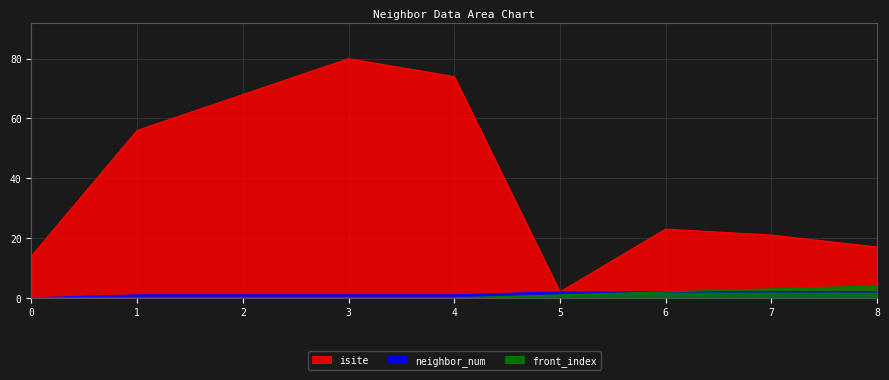

What is the difference between the highest and lowest values at 8?

15